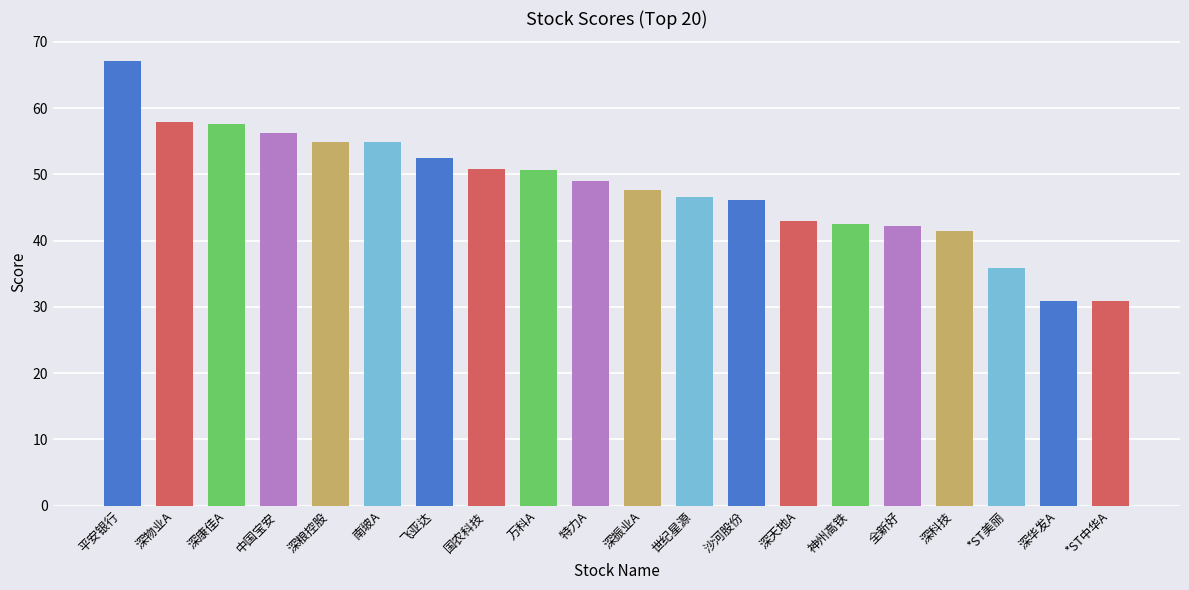

Between 飞亚达 and 深振业A, which is larger?

飞亚达